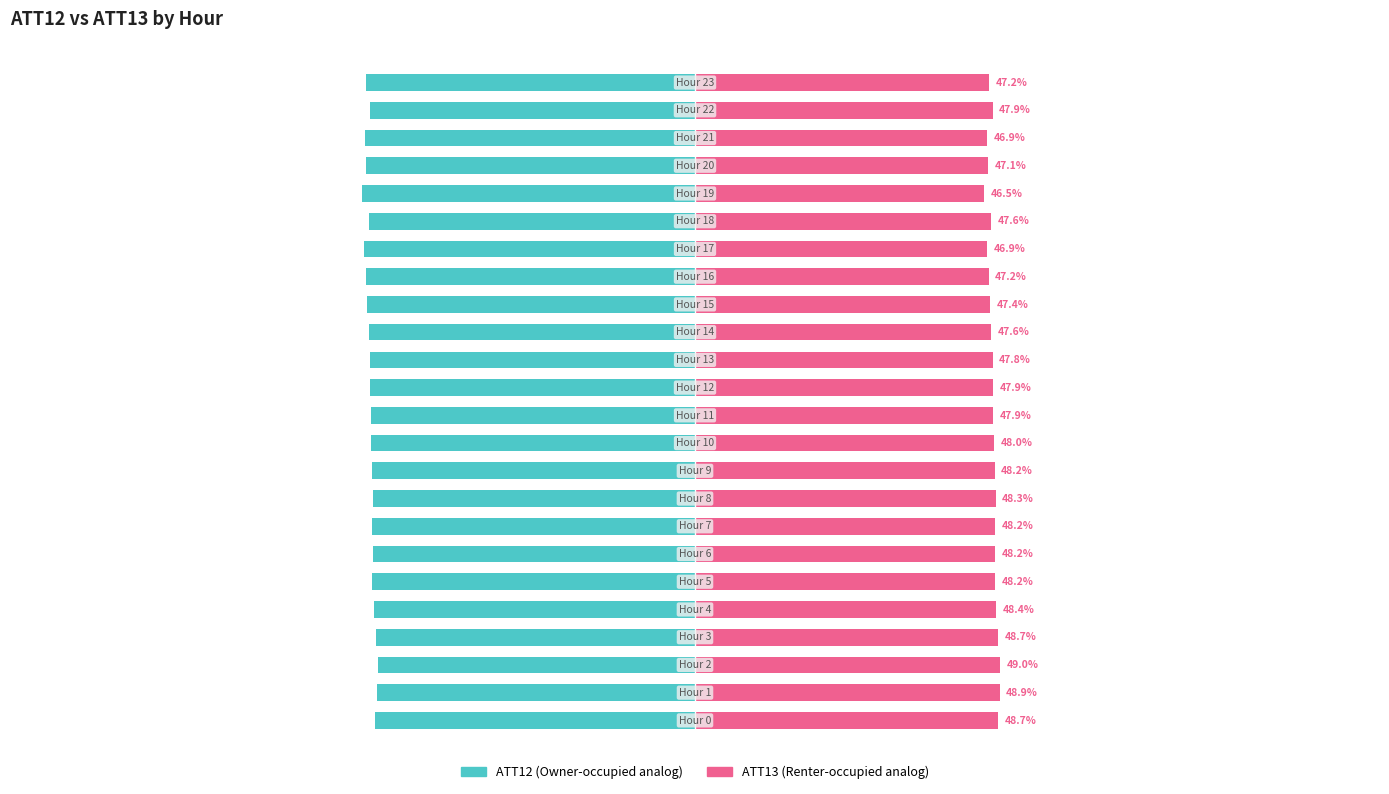

What is the difference between the ATT13 values at 5 and 17?

1.3